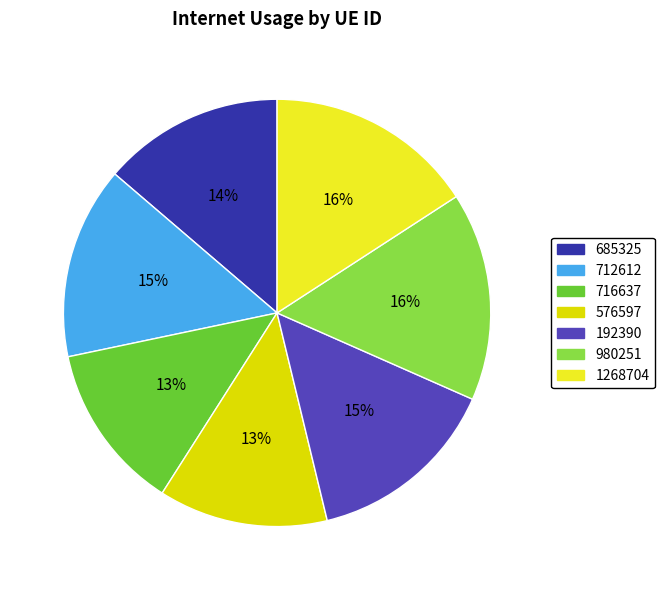

Between 192390 and 576597, which is larger?

192390